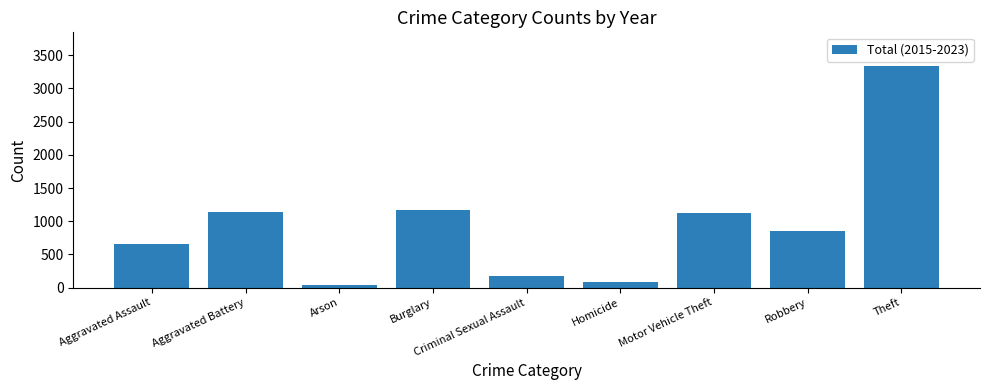

The value at Robbery is 852. True or false?

True